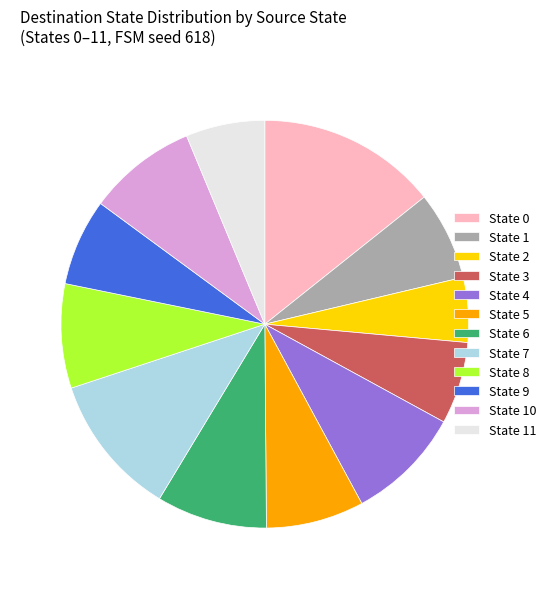

Is State 0 the majority of the pie?

No